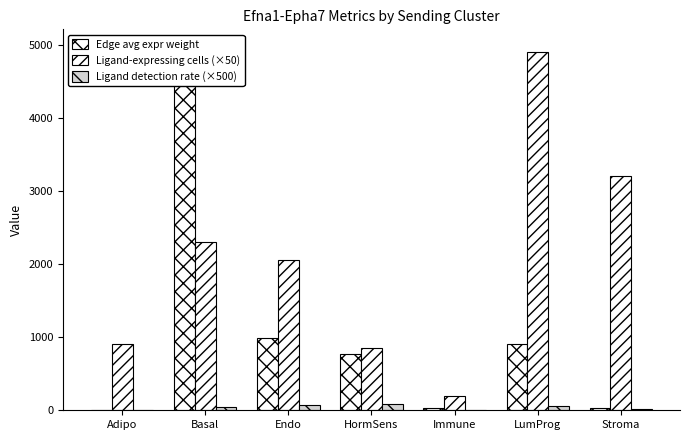

Which series has the largest range (max minus min)?

Edge avg expr weight